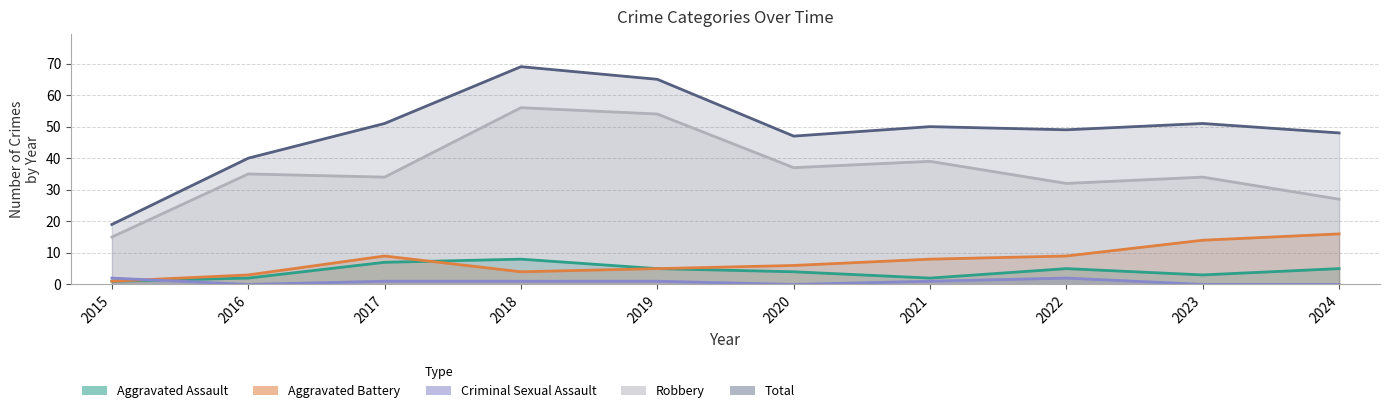

Read the Total value at 2022.

49